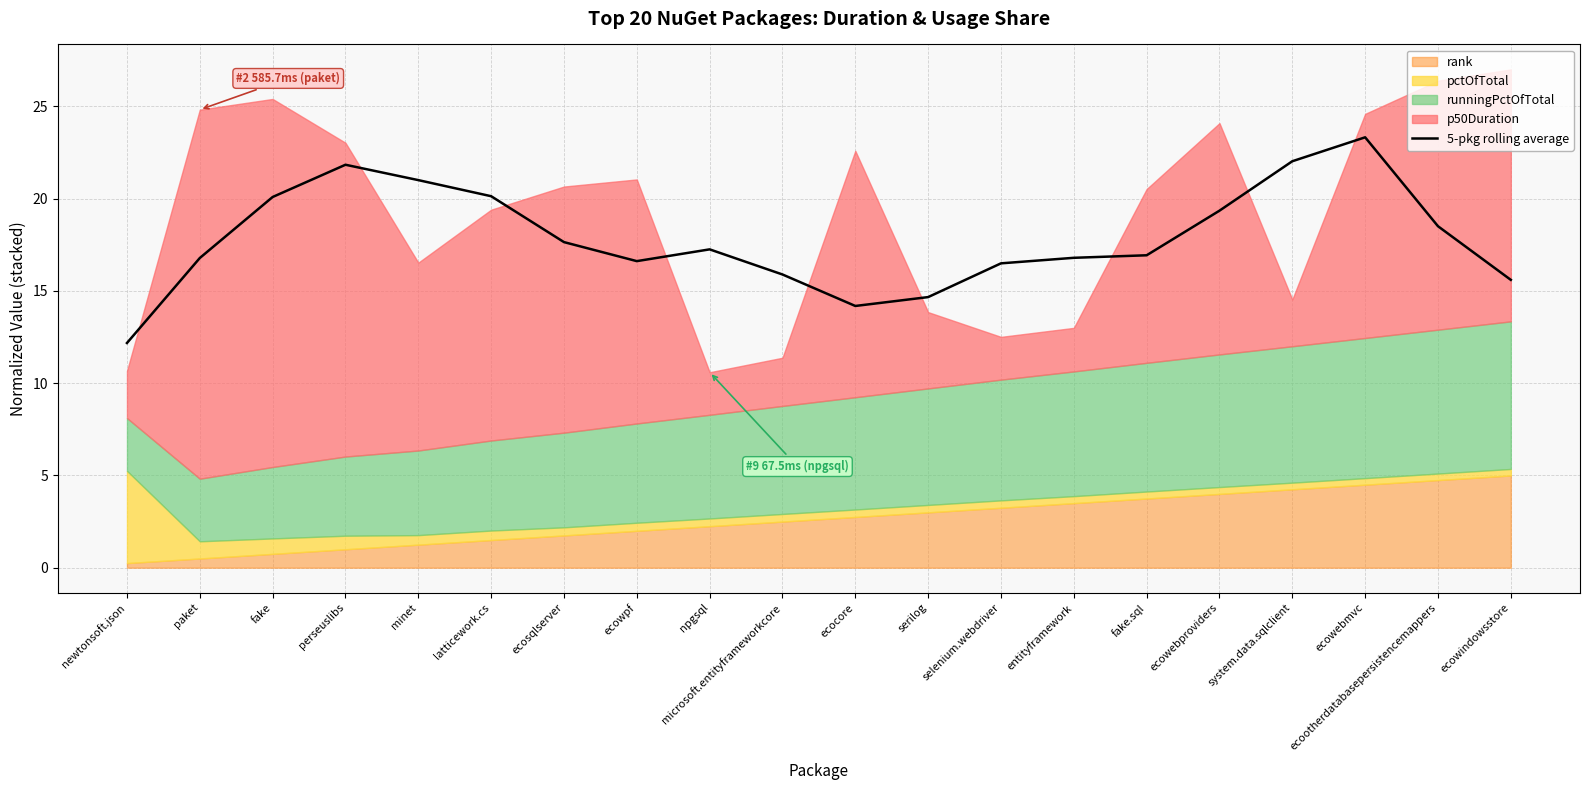

What is the value of the 14th point from the left?

16.8